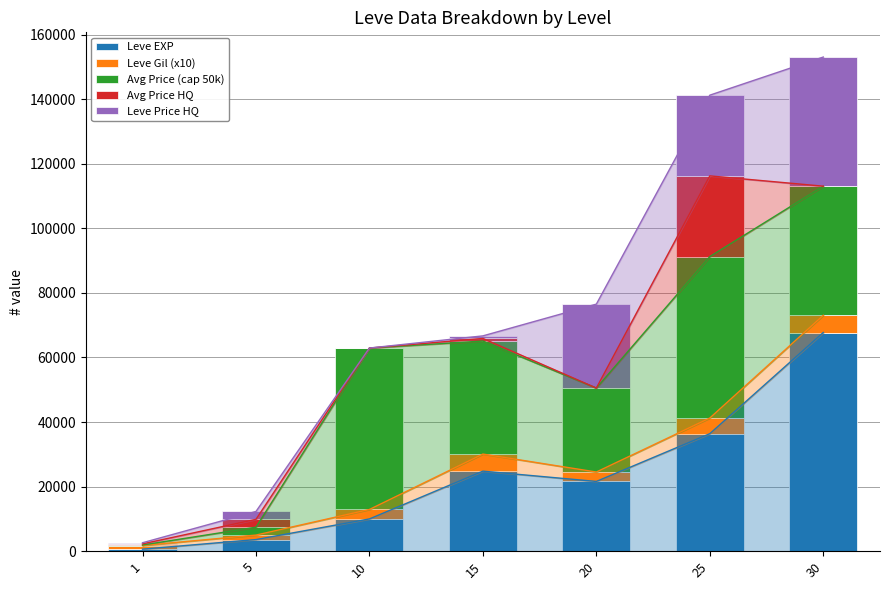

Which label corresponds to the smallest value in the chart?

10